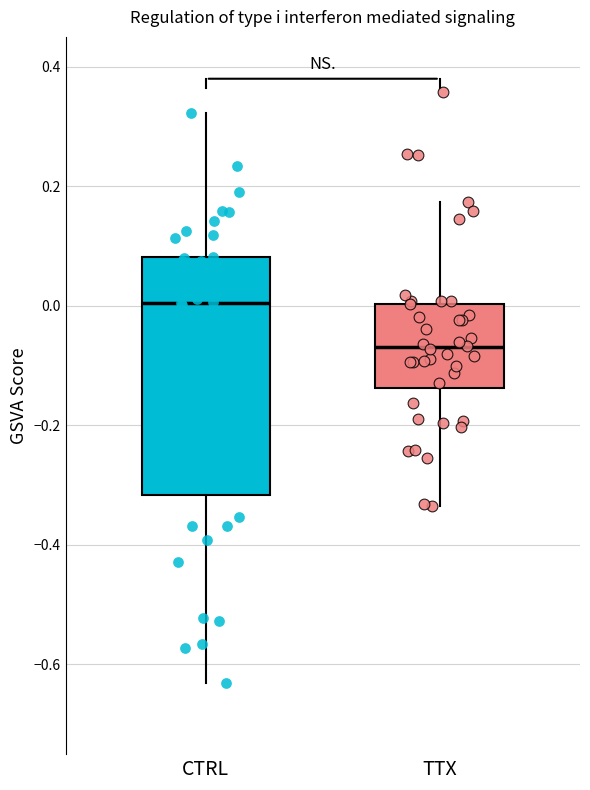

Reading left to right, read every box against the y-axis: the position of its median line, the range the box covers, and the ends of its whiskers. The values are not printed on the chart, so give them approximately, as read against the axis.

CTRL: median 0.00, box -0.32 to 0.08, whiskers -0.64 to 0.32
TTX: median -0.06, box -0.14 to 0.00, whiskers -0.34 to 0.18